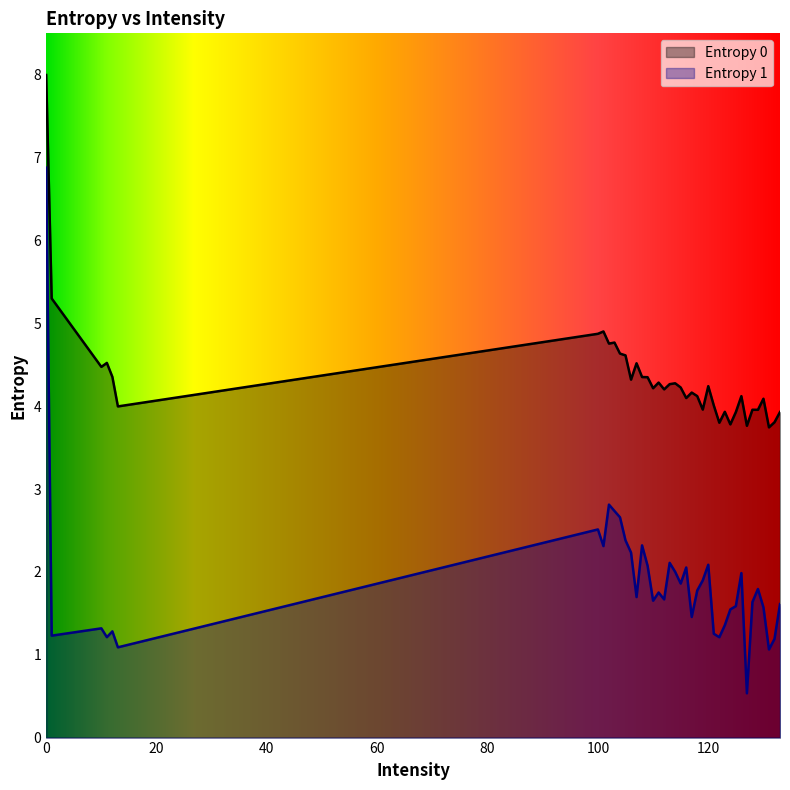

Reading right to left, what are all the values shown in this chart?

Entropy 0: 133=3.9	132=3.8	131=3.7	130=4.1	129=4.0	128=4.0	127=3.8	126=4.1	125=3.9	124=3.8	123=3.9	122=3.8	121=4.0	120=4.2	119=4.0	118=4.1	117=4.2	116=4.1	115=4.2	114=4.3	113=4.3	112=4.2	111=4.3	110=4.2	109=4.3	108=4.4	107=4.5	106=4.3	105=4.6	104=4.6	103=4.8	102=4.8	101=4.9	100=4.9	13=4.0	12=4.4	11=4.5	10=4.5	1=5.3	0=8.0
Entropy 1: 133=1.6	132=1.2	131=1.1	130=1.6	129=1.8	128=1.6	127=0.5	126=2.0	125=1.6	124=1.5	123=1.4	122=1.2	121=1.3	120=2.1	119=1.9	118=1.8	117=1.5	116=2.1	115=1.9	114=2.0	113=2.1	112=1.7	111=1.8	110=1.7	109=2.1	108=2.3	107=1.7	106=2.2	105=2.4	104=2.7	103=2.7	102=2.8	101=2.3	100=2.5	13=1.1	12=1.3	11=1.2	10=1.3	1=1.2	0=6.9